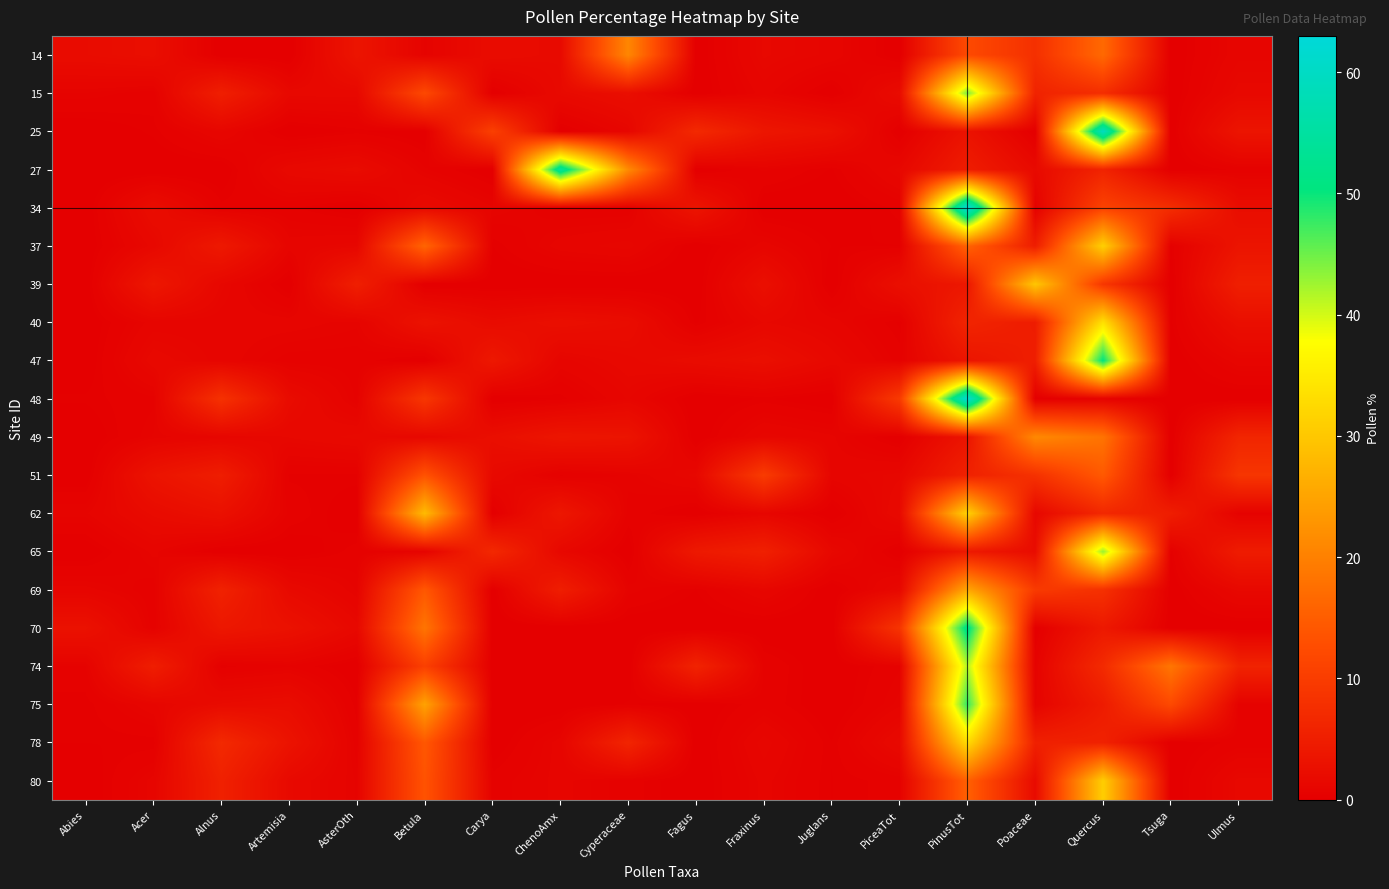

Reading left to right, extract all data points from this chart.

14: Abies=2.1	Acer=2.4	Alnus=0.0	Artemisia=0.0	AsterOth=3.5	Betula=0.7	Carya=2.1	ChenoAmx=1.7	Cyperaceae=20.8	Fagus=0.0	Fraxinus=1.4	Juglans=1.0	PiceaTot=0.0	PinusTot=12.2	Poaceae=8.0	Quercus=16.7	Tsuga=0.0	Ulmus=1.0
15: Abies=0.7	Acer=0.5	Alnus=5.1	Artemisia=1.5	AsterOth=1.5	Betula=12.0	Carya=0.0	ChenoAmx=1.7	Cyperaceae=2.4	Fagus=0.0	Fraxinus=1.0	Juglans=0.0	PiceaTot=2.0	PinusTot=44.2	Poaceae=5.9	Quercus=7.6	Tsuga=0.0	Ulmus=1.5
25: Abies=0.0	Acer=0.3	Alnus=1.1	Artemisia=0.0	AsterOth=0.3	Betula=0.0	Carya=10.6	ChenoAmx=0.0	Cyperaceae=1.1	Fagus=6.9	Fraxinus=3.7	Juglans=2.9	PiceaTot=0.0	PinusTot=3.1	Poaceae=0.0	Quercus=59.7	Tsuga=0.0	Ulmus=3.4
27: Abies=0.0	Acer=0.0	Alnus=0.0	Artemisia=1.5	AsterOth=2.0	Betula=0.7	Carya=0.0	ChenoAmx=54.5	Cyperaceae=21.4	Fagus=0.0	Fraxinus=0.7	Juglans=0.2	PiceaTot=1.3	PinusTot=4.8	Poaceae=1.7	Quercus=5.9	Tsuga=0.0	Ulmus=0.4
34: Abies=0.0	Acer=2.2	Alnus=0.4	Artemisia=0.4	AsterOth=0.0	Betula=1.8	Carya=0.9	ChenoAmx=0.4	Cyperaceae=0.4	Fagus=3.5	Fraxinus=0.0	Juglans=0.0	PiceaTot=0.4	PinusTot=63.0	Poaceae=0.4	Quercus=11.0	Tsuga=7.5	Ulmus=2.2
37: Abies=0.0	Acer=1.5	Alnus=4.2	Artemisia=1.0	AsterOth=1.2	Betula=16.1	Carya=0.2	ChenoAmx=1.0	Cyperaceae=1.2	Fagus=0.0	Fraxinus=1.0	Juglans=0.2	PiceaTot=0.2	PinusTot=15.8	Poaceae=4.9	Quercus=31.2	Tsuga=0.2	Ulmus=3.4
39: Abies=0.0	Acer=3.9	Alnus=1.3	Artemisia=0.0	AsterOth=5.2	Betula=0.0	Carya=0.0	ChenoAmx=0.0	Cyperaceae=0.0	Fagus=0.0	Fraxinus=2.6	Juglans=0.0	PiceaTot=2.6	PinusTot=3.9	Poaceae=29.9	Quercus=9.1	Tsuga=0.0	Ulmus=5.2
40: Abies=0.0	Acer=1.0	Alnus=1.0	Artemisia=1.0	AsterOth=0.8	Betula=3.1	Carya=1.9	ChenoAmx=2.5	Cyperaceae=2.1	Fagus=0.2	Fraxinus=1.4	Juglans=1.0	PiceaTot=0.2	PinusTot=6.0	Poaceae=4.7	Quercus=33.6	Tsuga=0.2	Ulmus=2.5
47: Abies=0.0	Acer=1.5	Alnus=1.0	Artemisia=0.5	AsterOth=0.5	Betula=0.0	Carya=4.0	ChenoAmx=1.0	Cyperaceae=1.5	Fagus=2.0	Fraxinus=2.5	Juglans=1.5	PiceaTot=0.5	PinusTot=3.5	Poaceae=5.0	Quercus=50.5	Tsuga=0.0	Ulmus=1.0
48: Abies=0.3	Acer=0.6	Alnus=8.2	Artemisia=2.0	AsterOth=0.6	Betula=9.0	Carya=0.0	ChenoAmx=0.3	Cyperaceae=1.1	Fagus=0.0	Fraxinus=0.3	Juglans=0.0	PiceaTot=9.6	PinusTot=62.7	Poaceae=0.0	Quercus=0.6	Tsuga=0.0	Ulmus=0.0
49: Abies=0.0	Acer=0.8	Alnus=1.1	Artemisia=1.4	AsterOth=1.7	Betula=1.4	Carya=2.4	ChenoAmx=3.7	Cyperaceae=3.4	Fagus=0.0	Fraxinus=1.2	Juglans=0.9	PiceaTot=0.0	PinusTot=3.4	Poaceae=21.2	Quercus=18.1	Tsuga=0.0	Ulmus=6.2
51: Abies=0.0	Acer=3.3	Alnus=4.9	Artemisia=0.3	AsterOth=0.3	Betula=13.4	Carya=1.6	ChenoAmx=0.3	Cyperaceae=0.7	Fagus=1.3	Fraxinus=9.8	Juglans=1.0	PiceaTot=1.3	PinusTot=5.6	Poaceae=8.2	Quercus=14.4	Tsuga=0.0	Ulmus=8.8
62: Abies=0.8	Acer=1.9	Alnus=2.8	Artemisia=0.6	AsterOth=0.0	Betula=28.3	Carya=0.0	ChenoAmx=3.9	Cyperaceae=0.6	Fagus=0.0	Fraxinus=1.1	Juglans=0.0	PiceaTot=1.6	PinusTot=31.6	Poaceae=1.4	Quercus=6.6	Tsuga=5.0	Ulmus=0.6
65: Abies=0.0	Acer=0.9	Alnus=0.0	Artemisia=0.0	AsterOth=0.5	Betula=0.7	Carya=6.8	ChenoAmx=1.4	Cyperaceae=0.0	Fagus=4.2	Fraxinus=5.4	Juglans=1.4	PiceaTot=0.0	PinusTot=4.2	Poaceae=2.1	Quercus=42.9	Tsuga=0.2	Ulmus=4.7
69: Abies=0.9	Acer=0.5	Alnus=5.7	Artemisia=1.7	AsterOth=0.7	Betula=14.2	Carya=0.0	ChenoAmx=5.0	Cyperaceae=0.7	Fagus=0.2	Fraxinus=1.2	Juglans=0.0	PiceaTot=1.4	PinusTot=25.4	Poaceae=9.7	Quercus=8.1	Tsuga=0.0	Ulmus=1.4
70: Abies=2.9	Acer=0.5	Alnus=3.9	Artemisia=2.9	AsterOth=1.5	Betula=18.3	Carya=0.0	ChenoAmx=0.0	Cyperaceae=0.0	Fagus=0.0	Fraxinus=0.0	Juglans=0.0	PiceaTot=8.7	PinusTot=52.1	Poaceae=0.0	Quercus=4.1	Tsuga=0.0	Ulmus=0.0
74: Abies=0.6	Acer=5.0	Alnus=0.3	Artemisia=0.6	AsterOth=0.0	Betula=10.6	Carya=0.0	ChenoAmx=0.0	Cyperaceae=0.0	Fagus=5.9	Fraxinus=0.6	Juglans=0.0	PiceaTot=0.6	PinusTot=41.6	Poaceae=0.6	Quercus=7.0	Tsuga=18.5	Ulmus=5.9
75: Abies=0.3	Acer=1.1	Alnus=1.9	Artemisia=2.1	AsterOth=0.3	Betula=24.7	Carya=0.0	ChenoAmx=0.0	Cyperaceae=0.3	Fagus=0.0	Fraxinus=0.5	Juglans=0.0	PiceaTot=0.8	PinusTot=47.9	Poaceae=0.8	Quercus=4.6	Tsuga=12.1	Ulmus=0.5
78: Abies=0.2	Acer=0.2	Alnus=6.9	Artemisia=3.2	AsterOth=0.5	Betula=14.2	Carya=0.0	ChenoAmx=1.0	Cyperaceae=6.1	Fagus=0.0	Fraxinus=1.2	Juglans=0.2	PiceaTot=1.7	PinusTot=32.8	Poaceae=5.4	Quercus=5.6	Tsuga=0.0	Ulmus=0.5
80: Abies=0.0	Acer=0.9	Alnus=5.5	Artemisia=1.7	AsterOth=0.7	Betula=13.5	Carya=0.5	ChenoAmx=0.9	Cyperaceae=0.5	Fagus=0.0	Fraxinus=0.9	Juglans=0.2	PiceaTot=0.5	PinusTot=15.4	Poaceae=1.9	Quercus=30.9	Tsuga=0.0	Ulmus=1.4